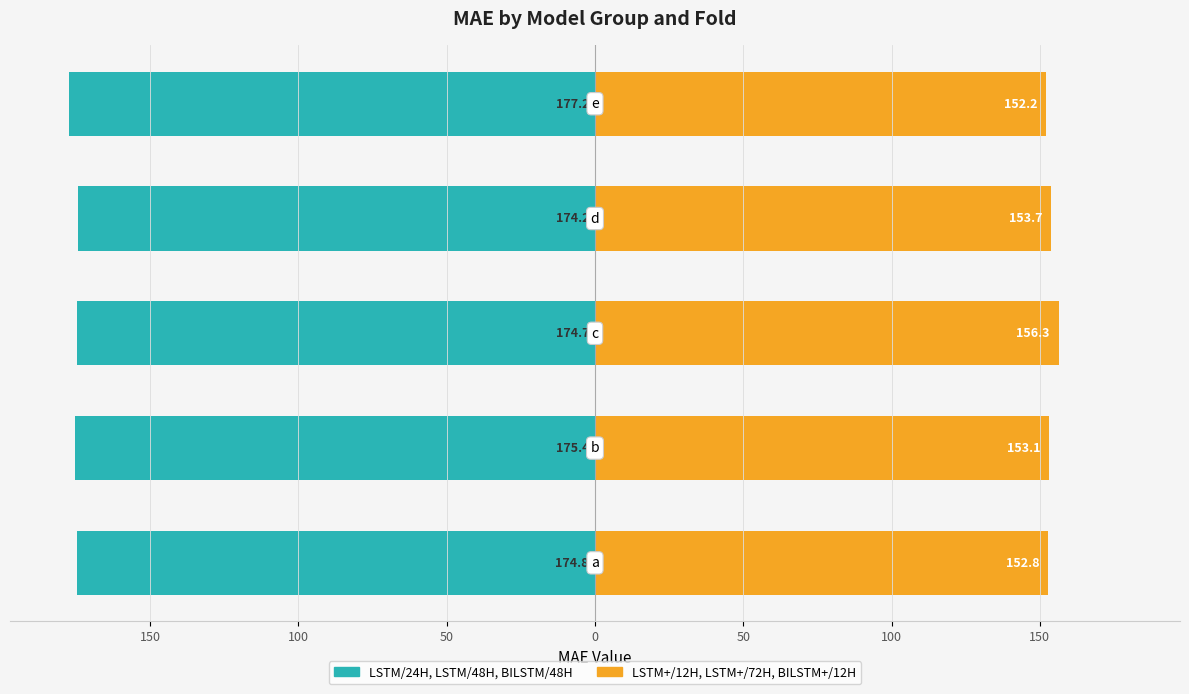

What is the average value of the LSTM/24H, LSTM/48H, BILSTM/48H series?

-175.3